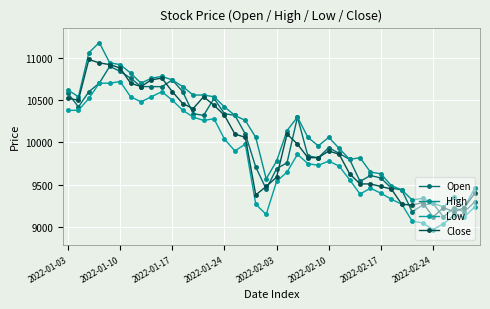

Rank the series by their maximum value, from highest to lowest.

High, Close, Open, Low